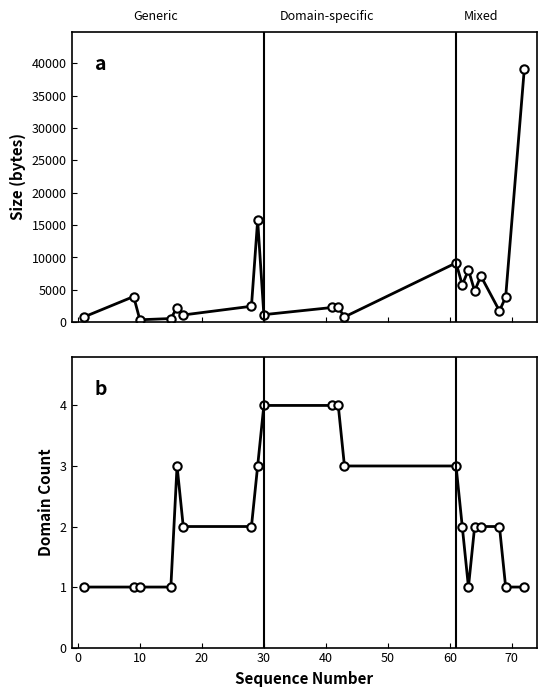

How many lines are shown in the chart?

2